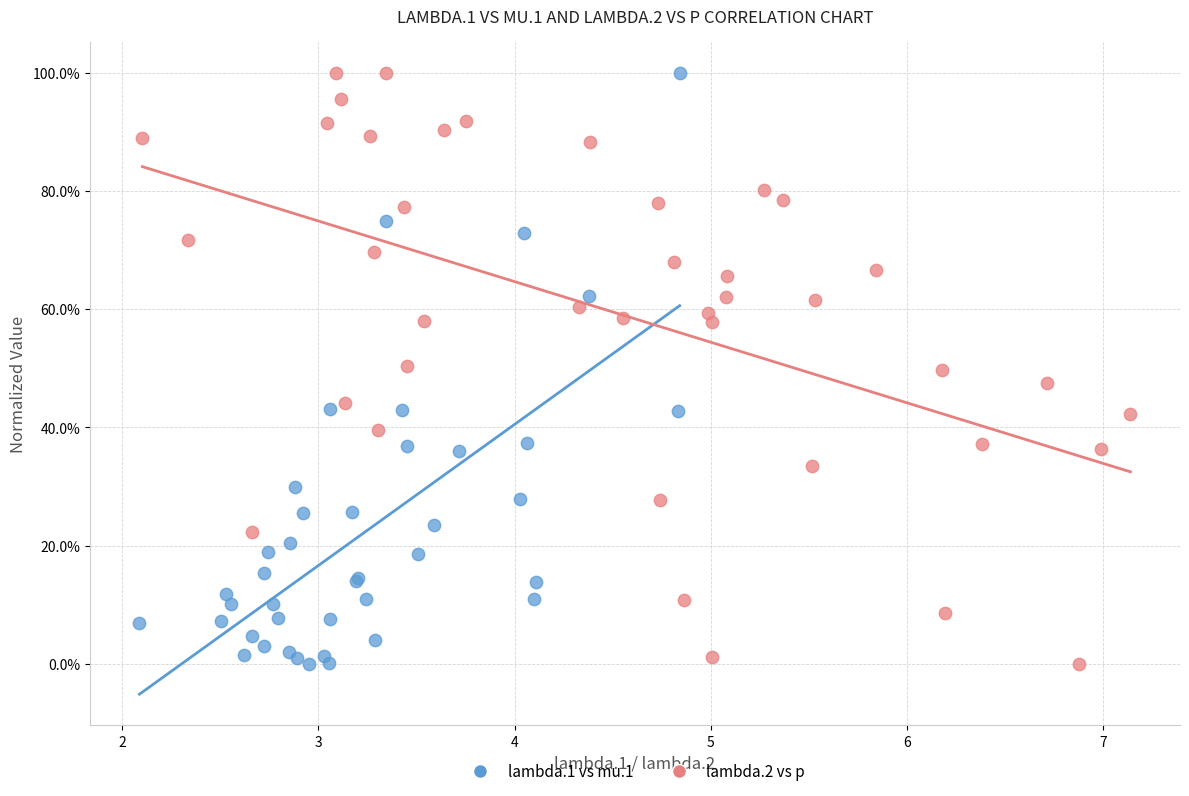

What are all the series names shown in the legend?

lambda.1 vs mu.1, lambda.2 vs p